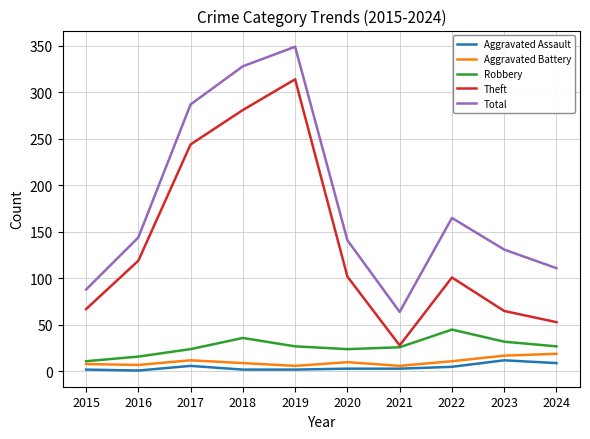

Which series has the largest total across all categories?

Total